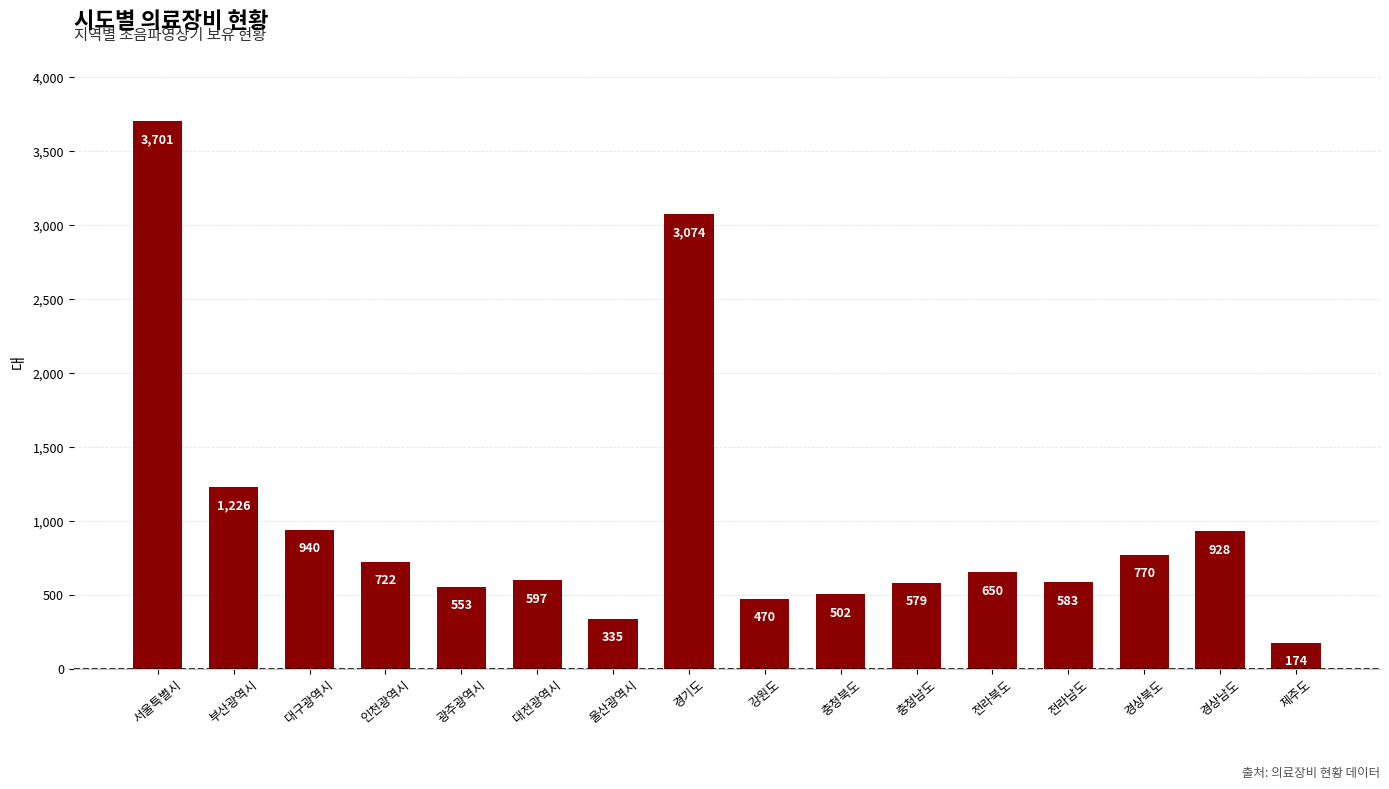

Does the chart contain stacked bars?

No